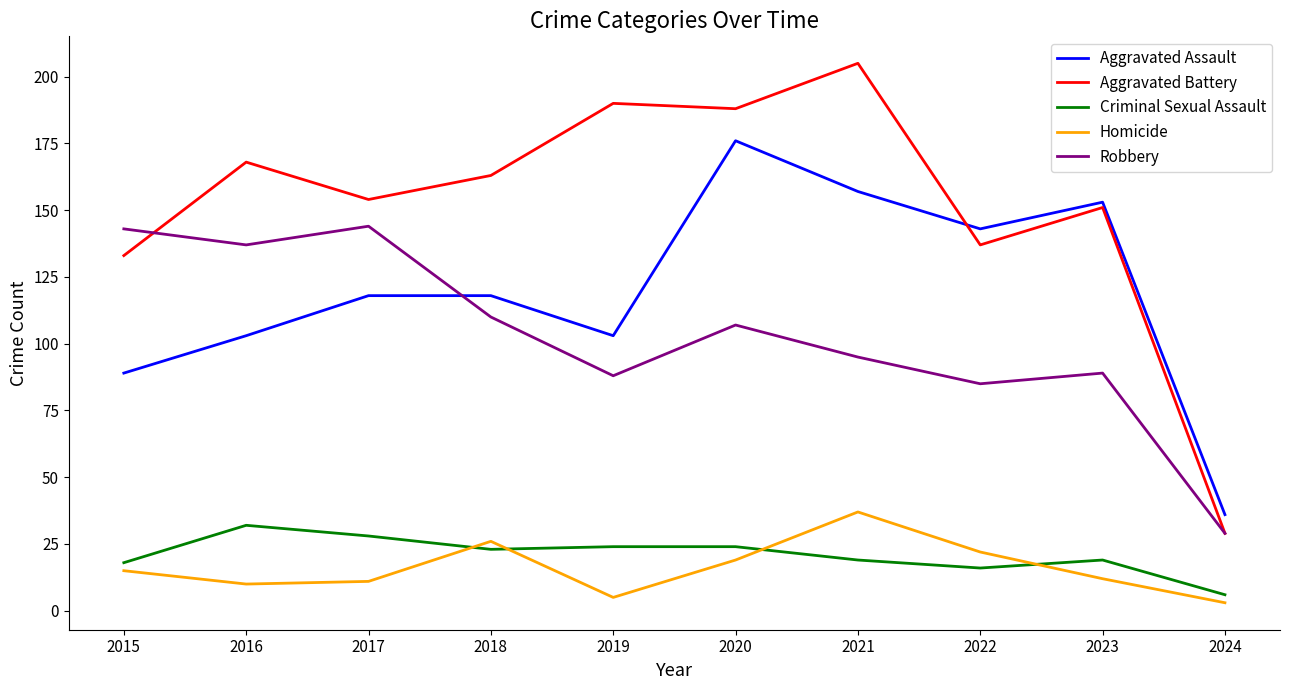

In Homicide, how many points are lower than both neighbors (excluding endpoints)?

2